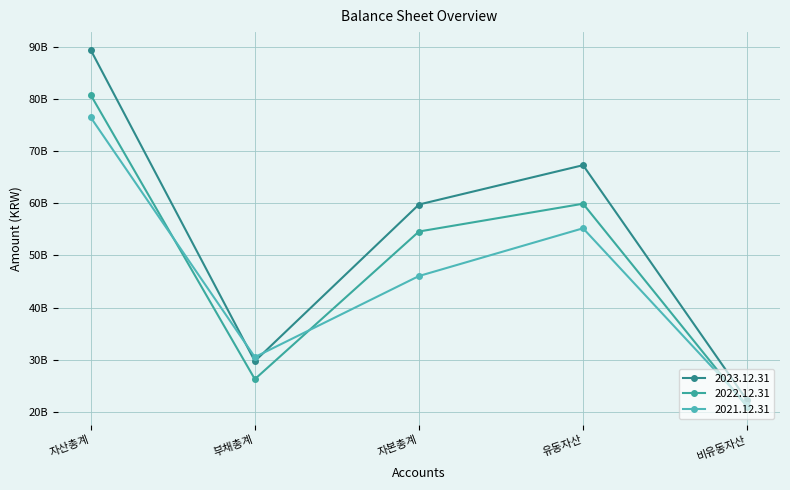

What is the value of the 2022.12.31 point at the 5th from the left?

20896566314